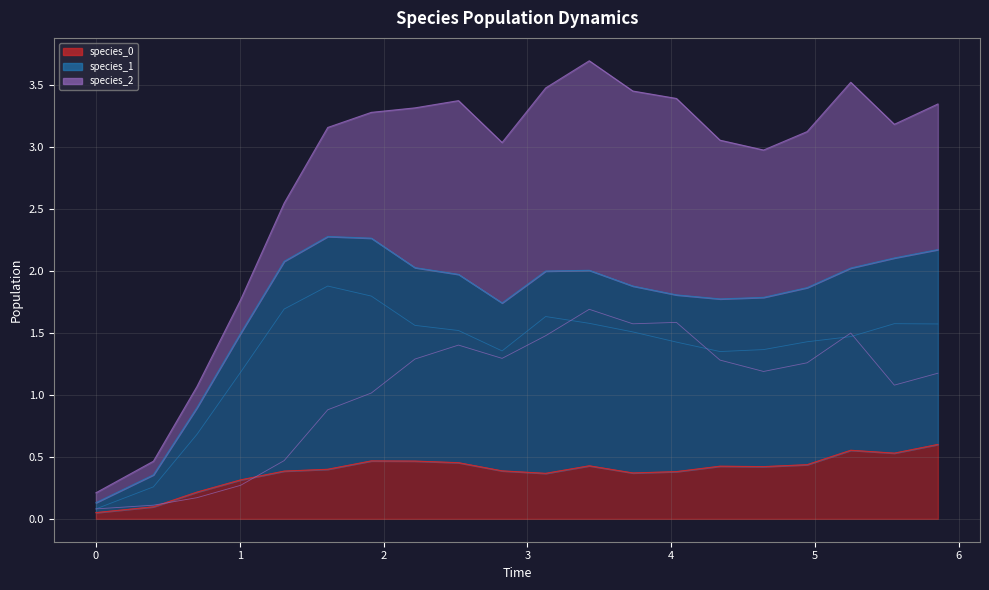

What position from the right is 3.733333333333334?

8